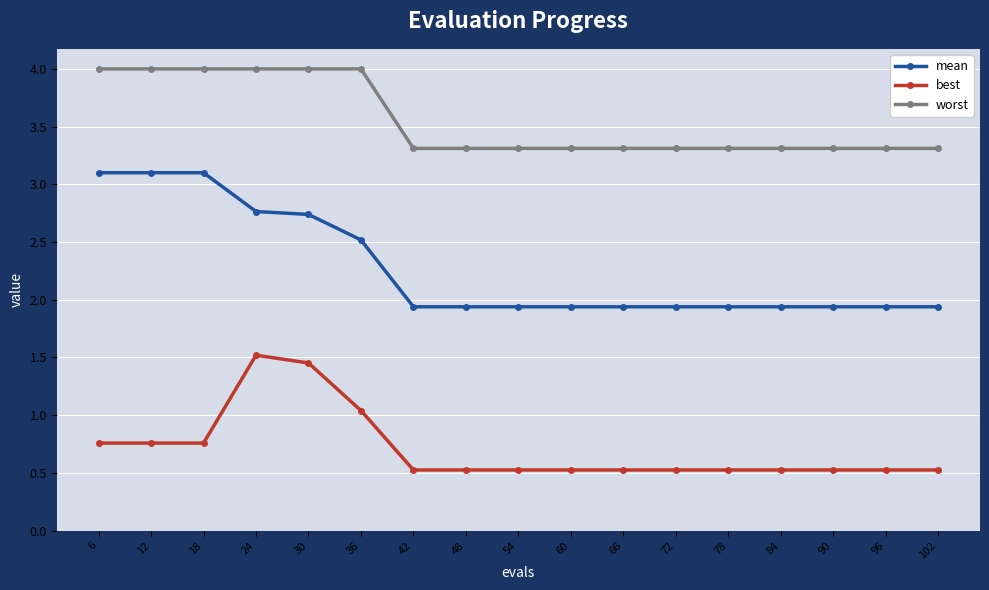

What is the difference between the highest and lowest values at 54?

2.8